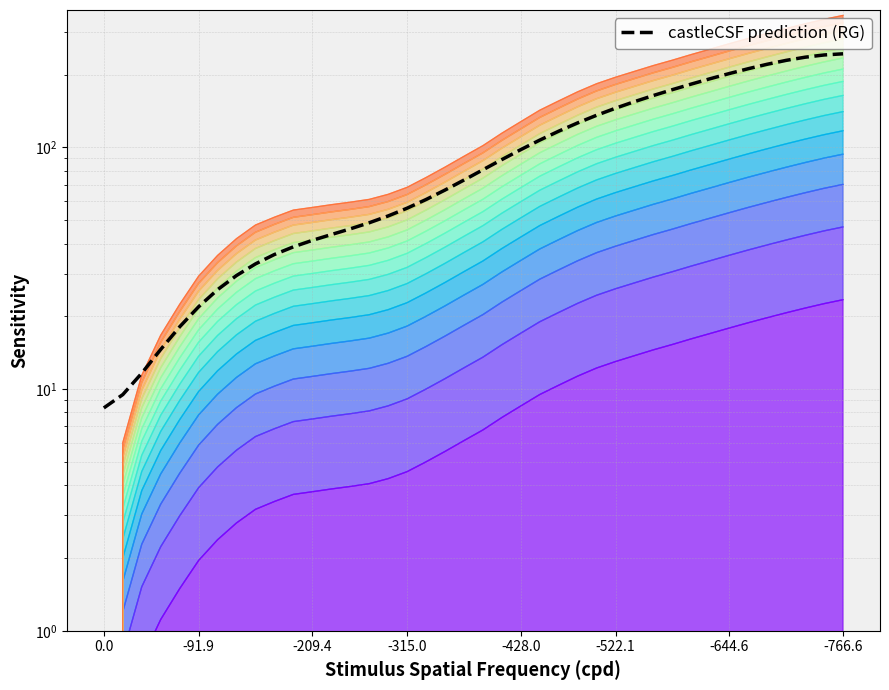

What is the difference between the maximum and minimum values?

235.3